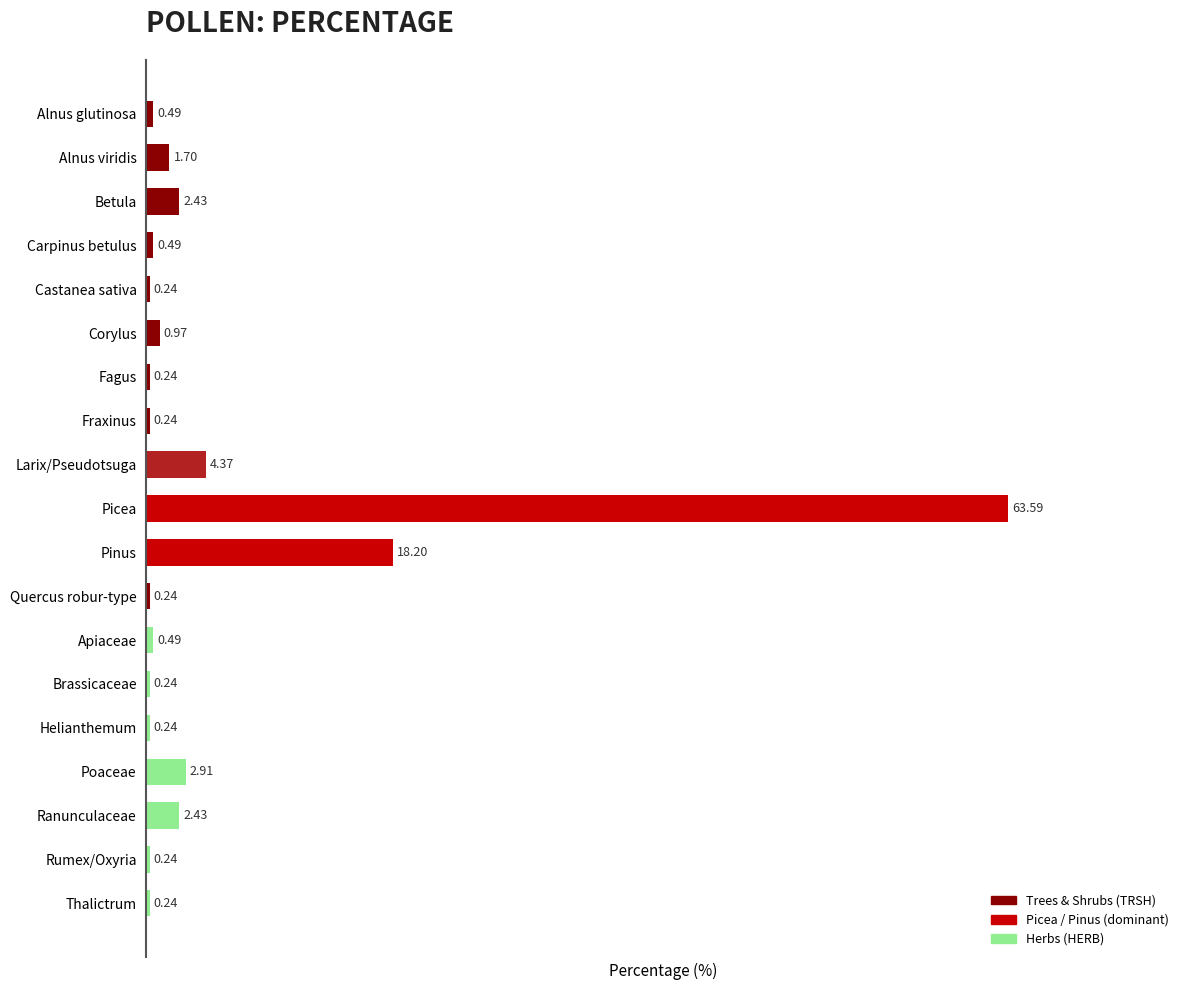

Read the value at Picea.

63.6